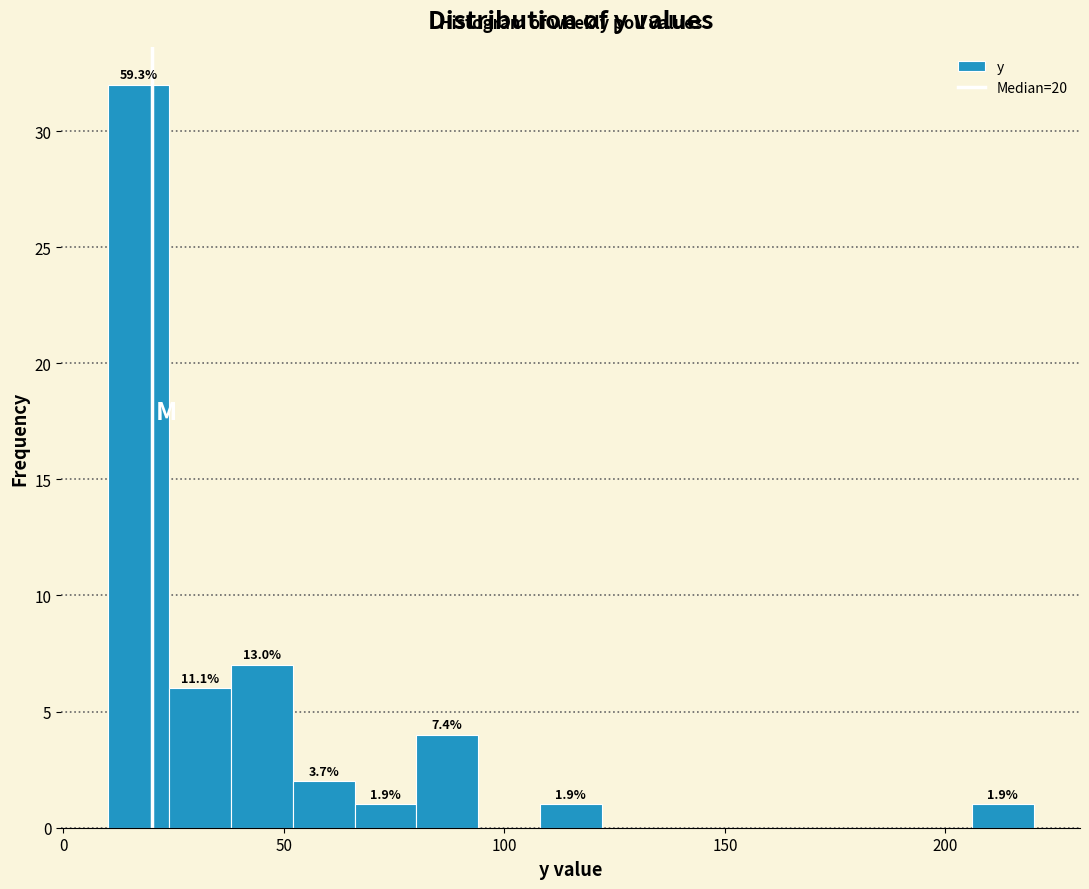

Around what value on the x-axis is the tallest bar? Give the approximate position of its centre, as read against the axis.

15